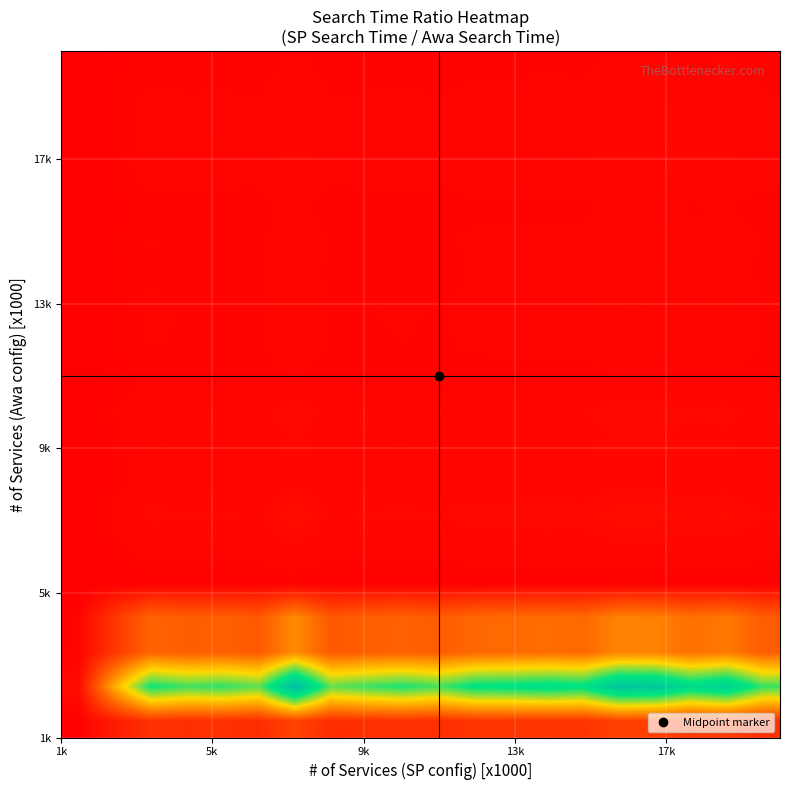

At how many categories does at least one series exceed 79?

18